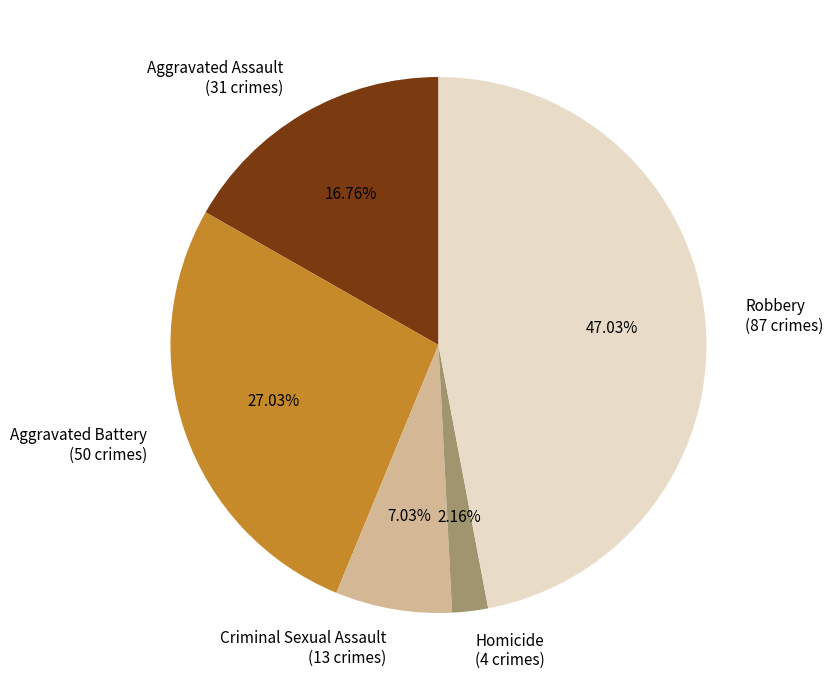

Which slice is the smallest?

Homicide